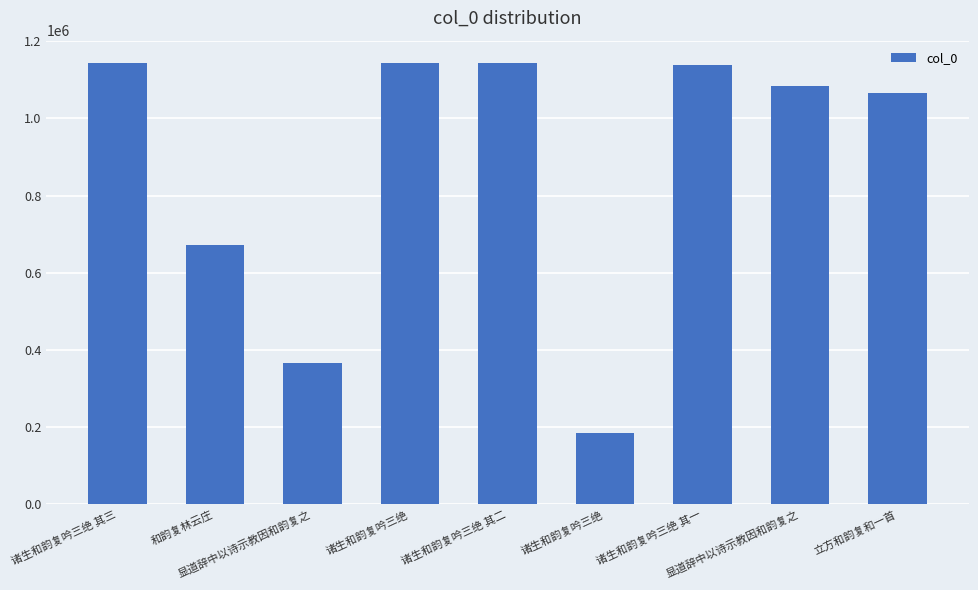

What is the change in value from 显道辞中以诗示教因和韵复之 to 诸生和韵复吟三绝 其二?

+776263